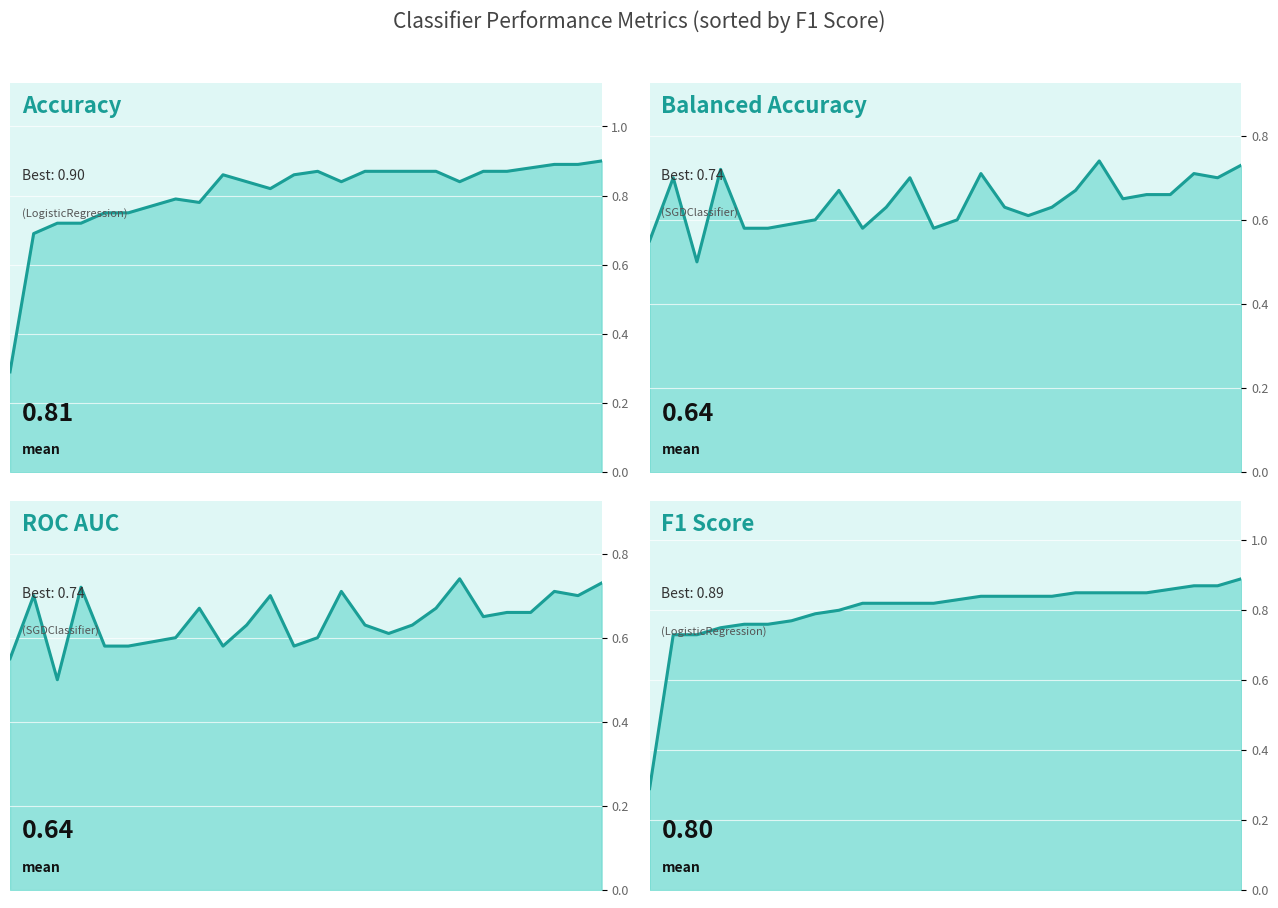

What is the difference between the Accuracy values at 25 and 14?

0.1